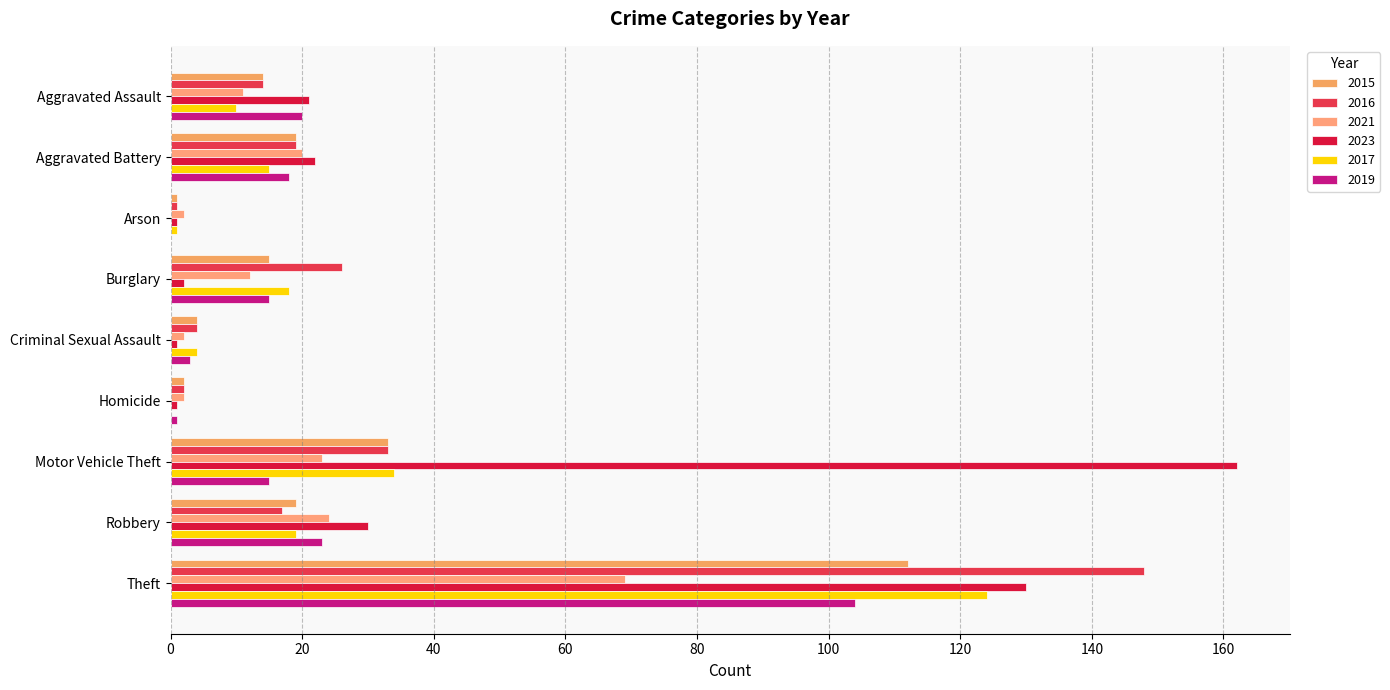

The value of 2017 at Robbery is 30. True or false?

False